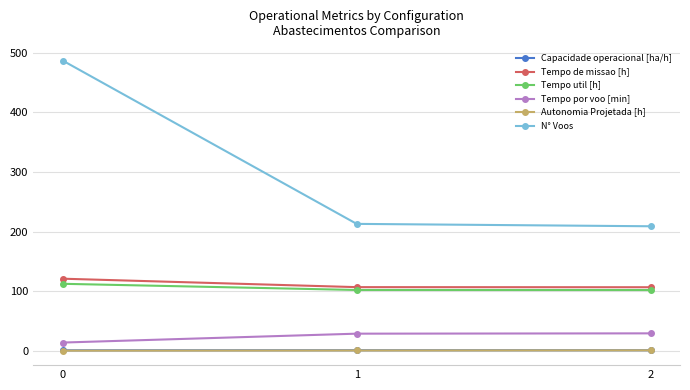

Which series has the largest total across all categories?

N° Voos